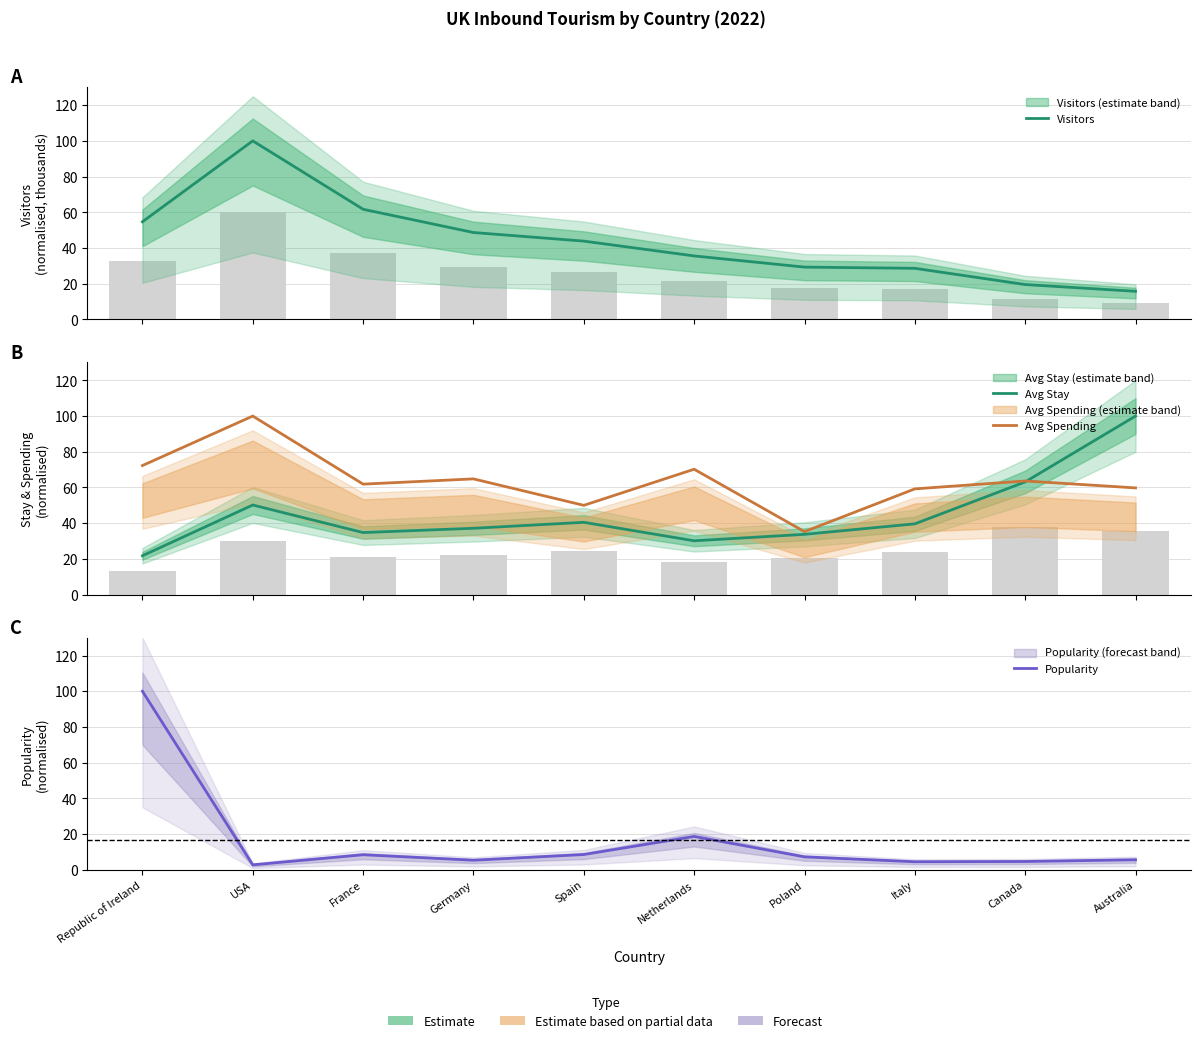

What is the sum of the Popularity values at France and USA?

11.2